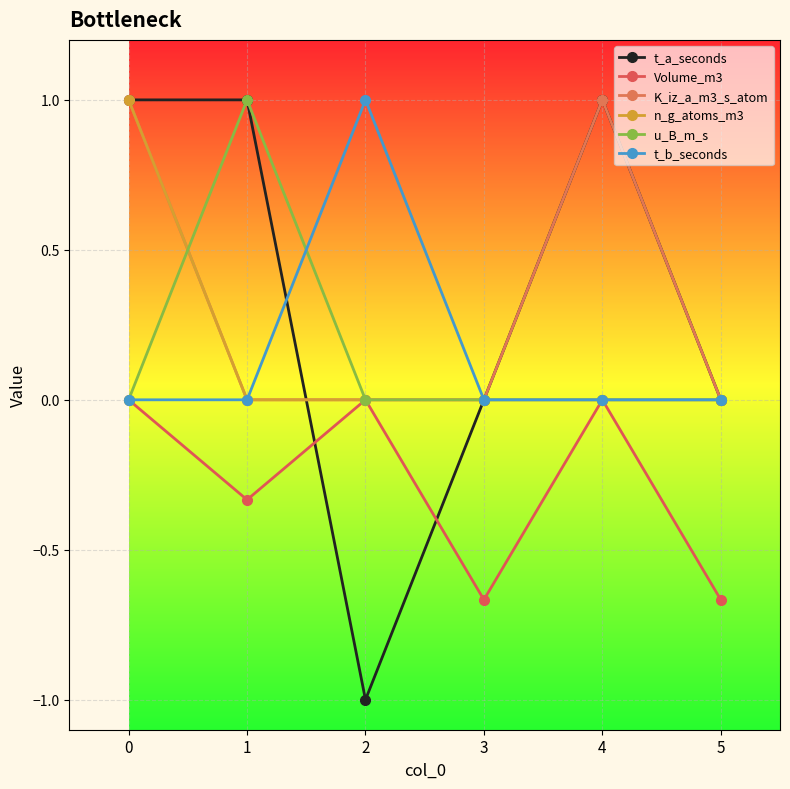

Where is the first local minimum for t_a_seconds?

2